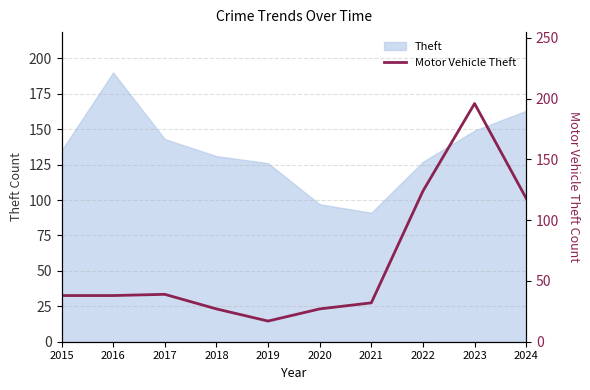

What is the sum of all values?

656